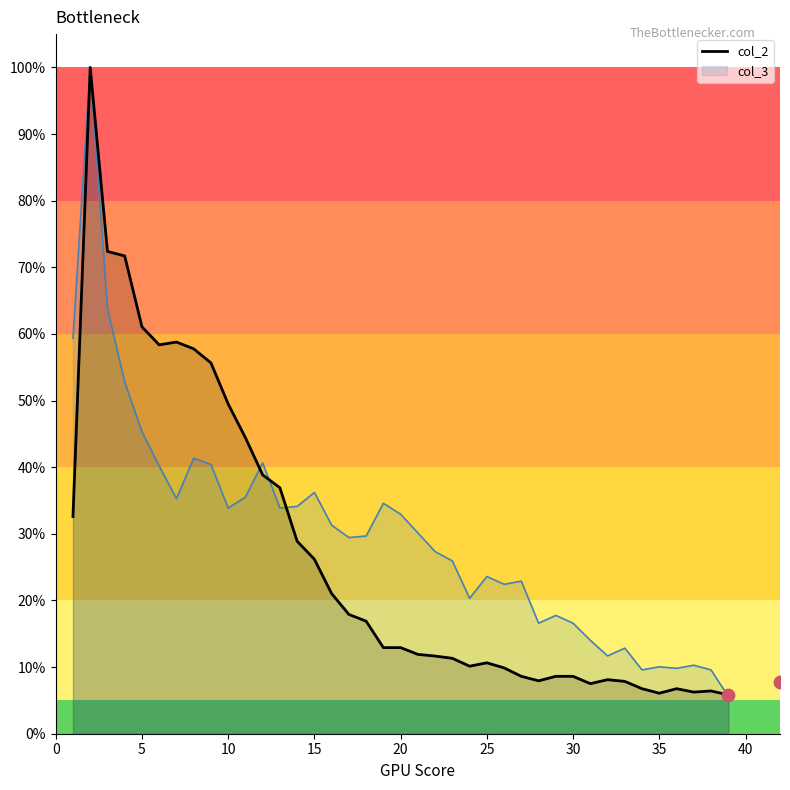

What is the highest value of the col_3 series?

100.0